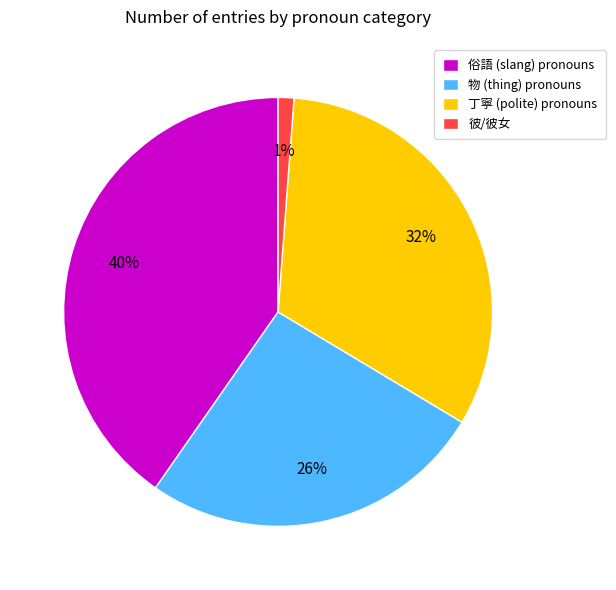

Which category has the smallest portion of the pie?

彼/彼女